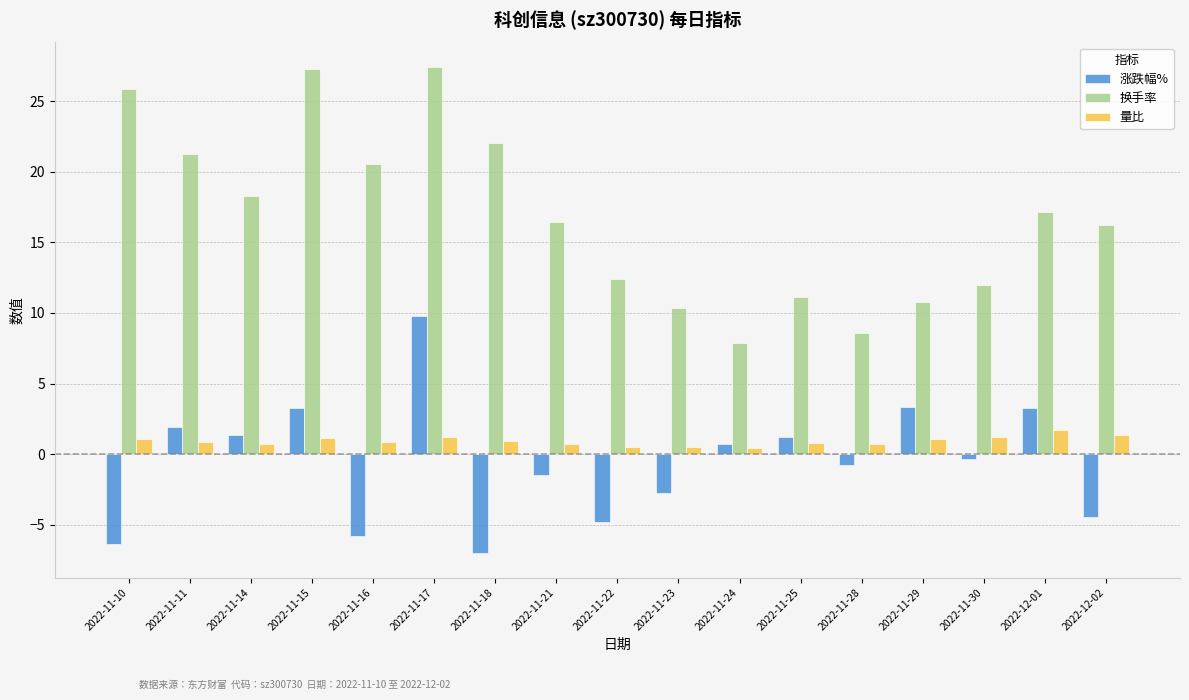

At which label does 换手率 first exceed 16?

2022-11-10